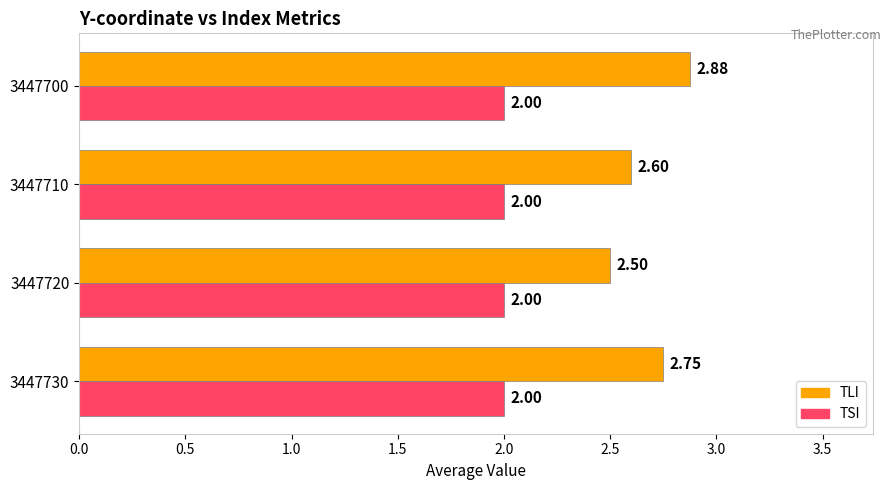

Is the value of TLI at 3447700 greater than the value of TSI at 3447720?

Yes